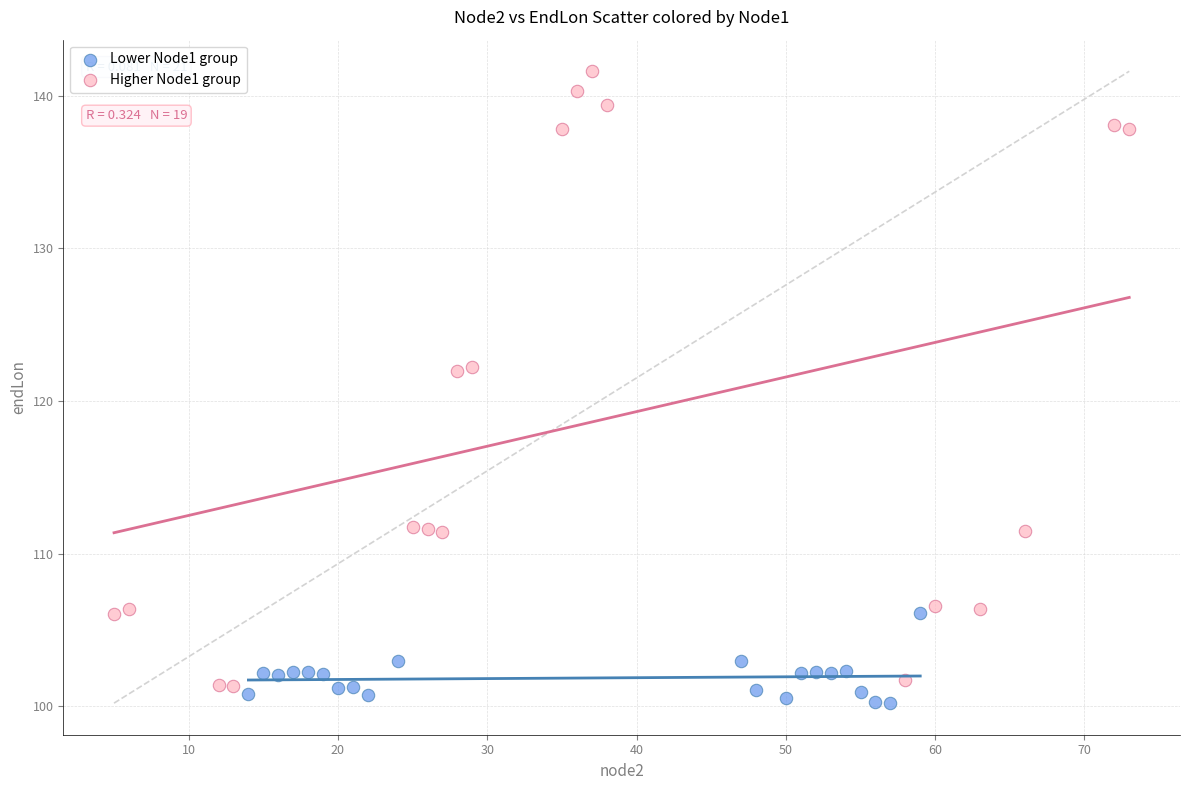

Which series reaches the maximum Y coordinate?

Higher Node1 group